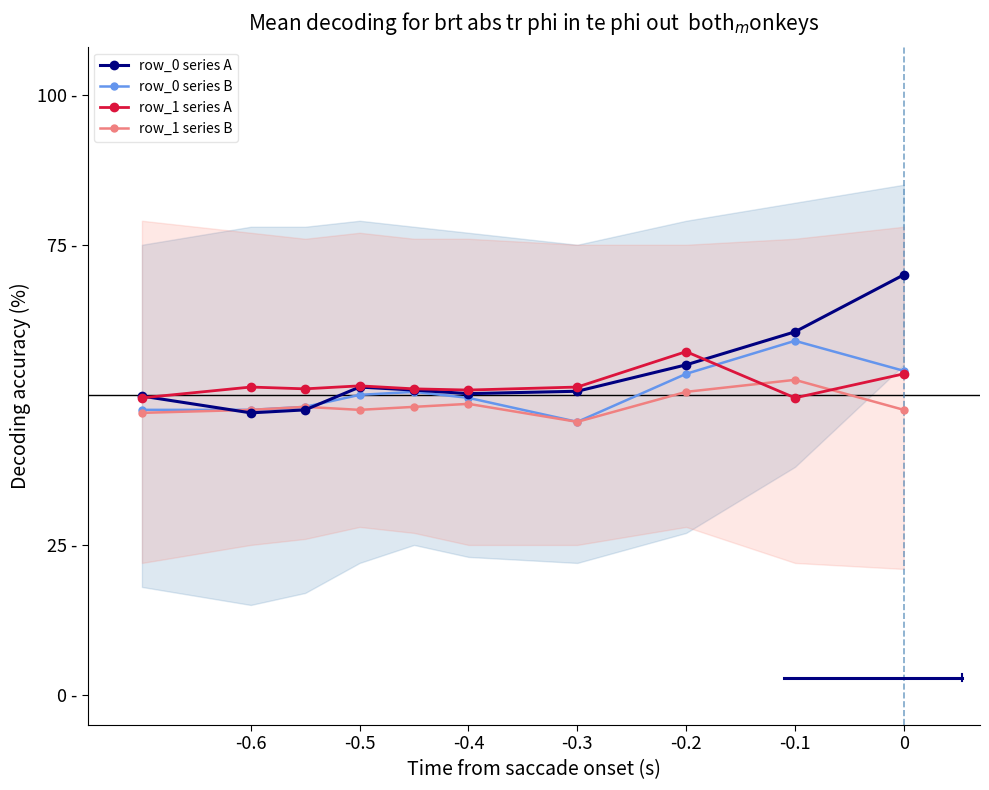

Is the value of row_0 series B at 8 greater than the value of row_1 series B at -0.6?

Yes